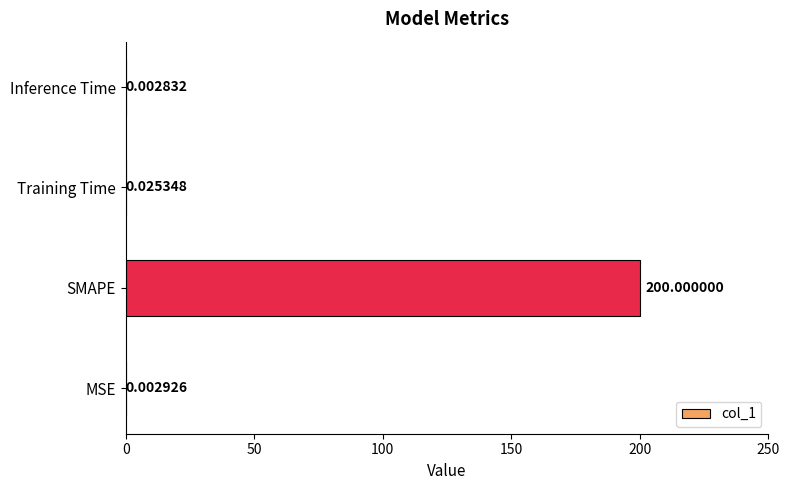

What is the change in value from SMAPE to Inference Time?

-200.0